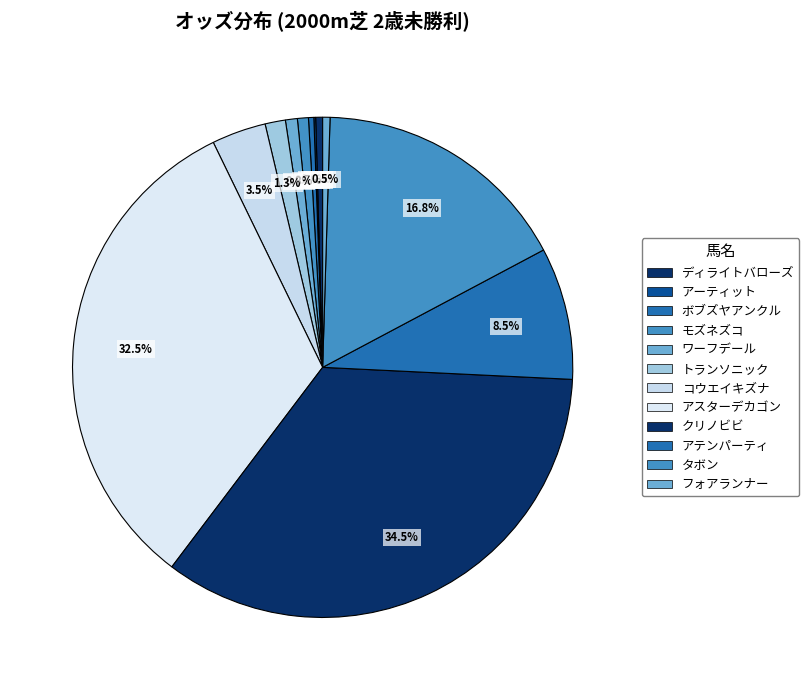

Count the number of slices in the pie.

12